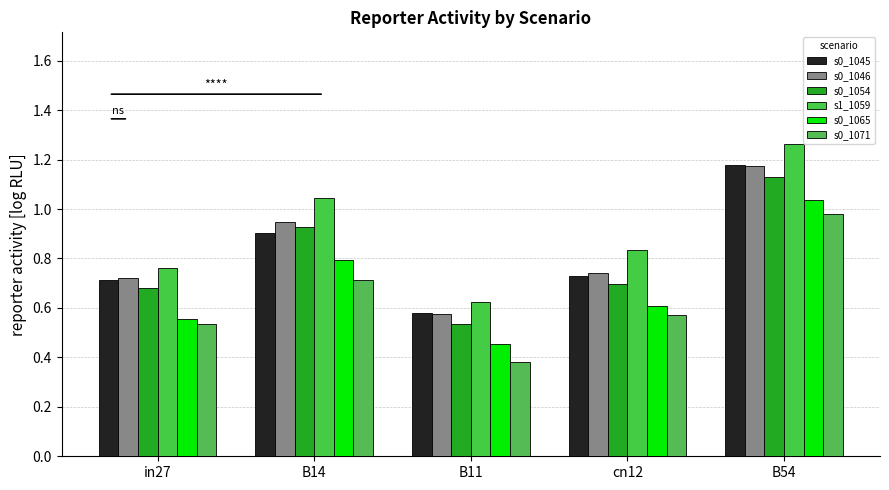

What is the minimum value for s0_1065?

0.5